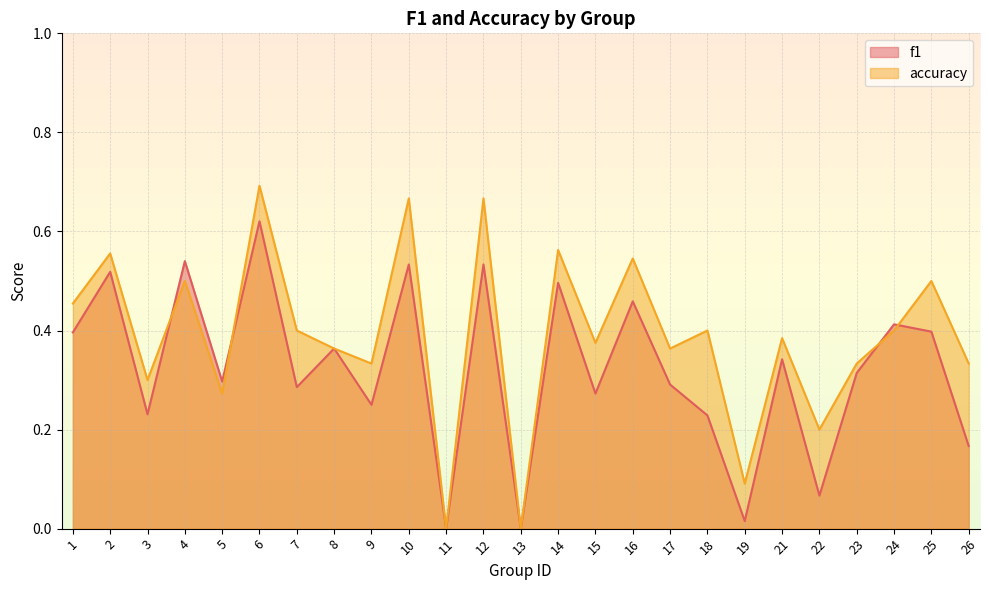

Between which two adjacent categories do accuracy and f1 first intersect?

3 and 4